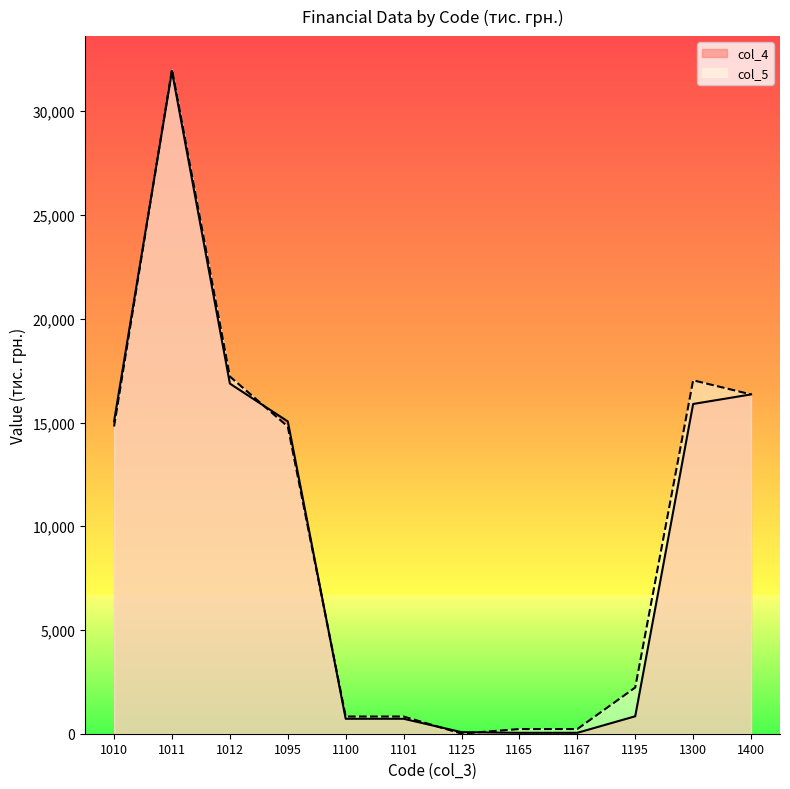

What is the approximate value of col_4 at 1095?

15052